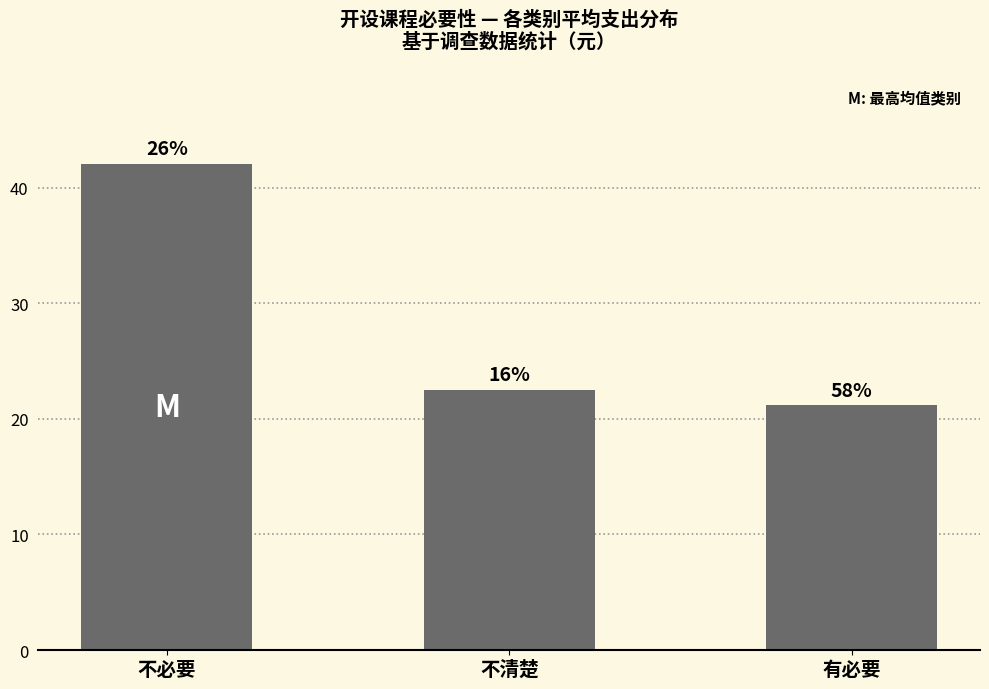

How many bars are there in total?

3